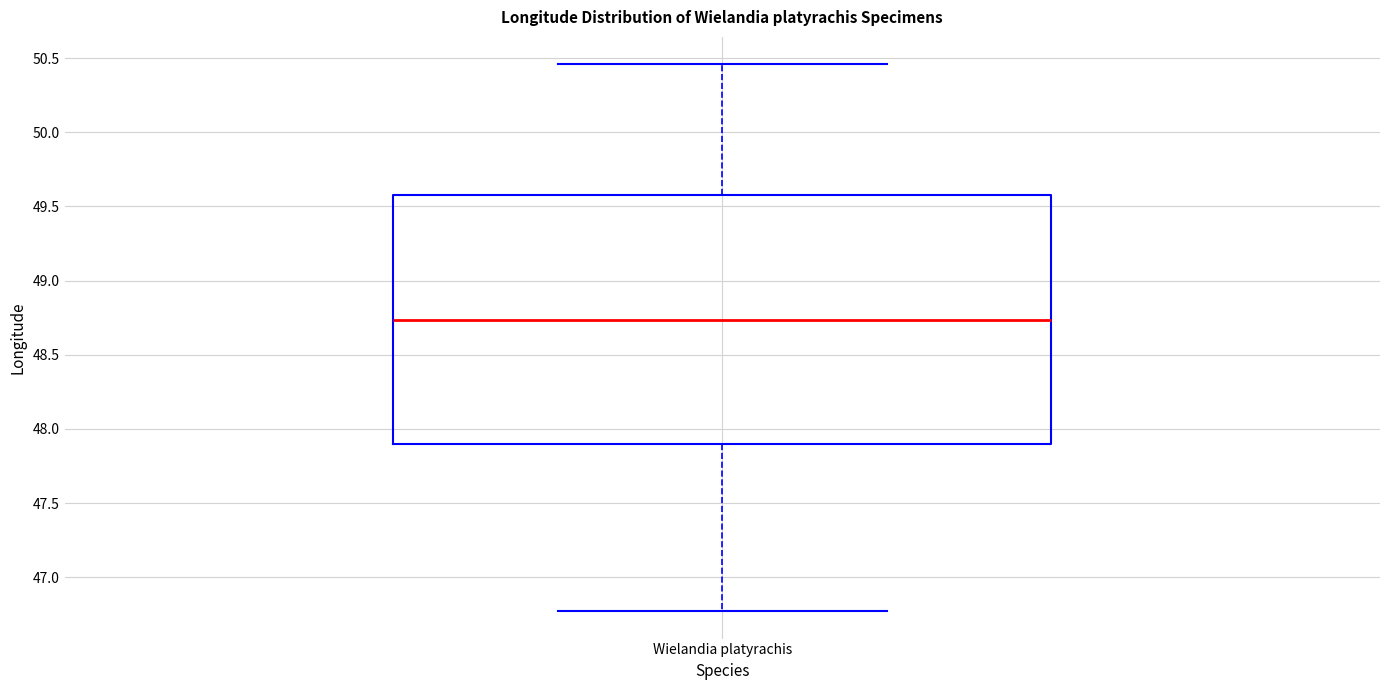

Read this box plot against the y-axis: the position of the median line, the range covered by the box, and the ends of both whiskers. The values are not printed on the chart, so give them approximately, as read against the axis.

median 48.75, box 47.90 to 49.60, whiskers 46.75 to 50.45